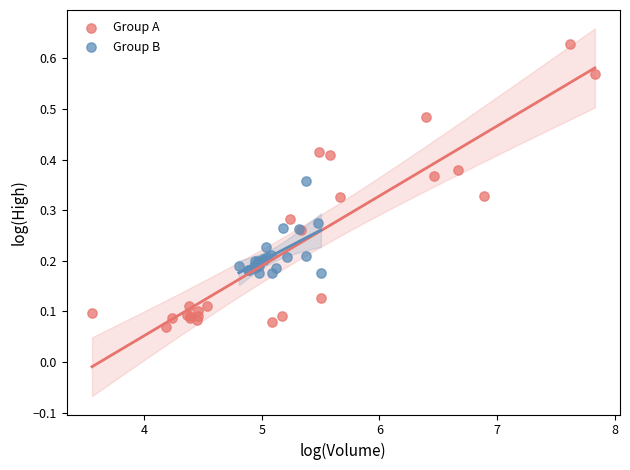

Which series reaches the maximum Y coordinate?

Group A